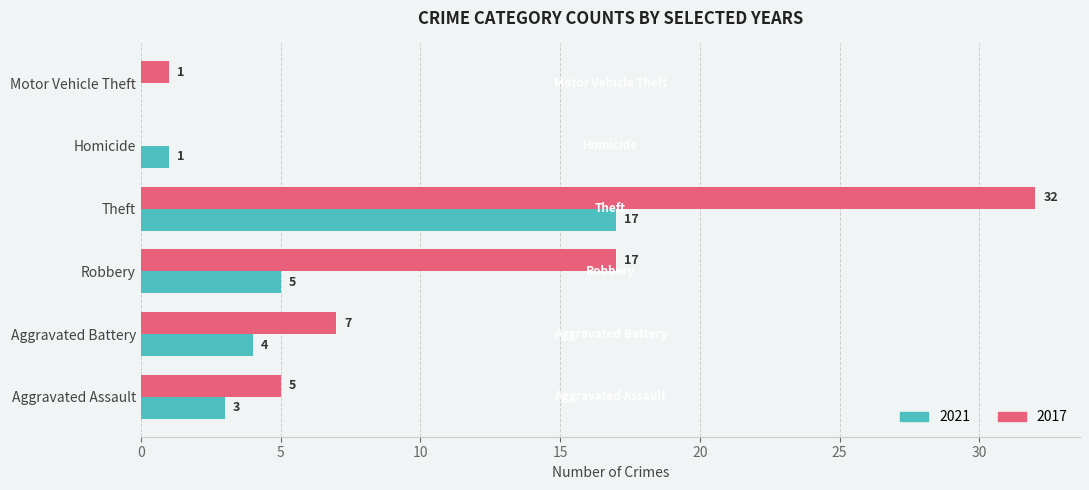

What is the sum of all 2017 values?

62